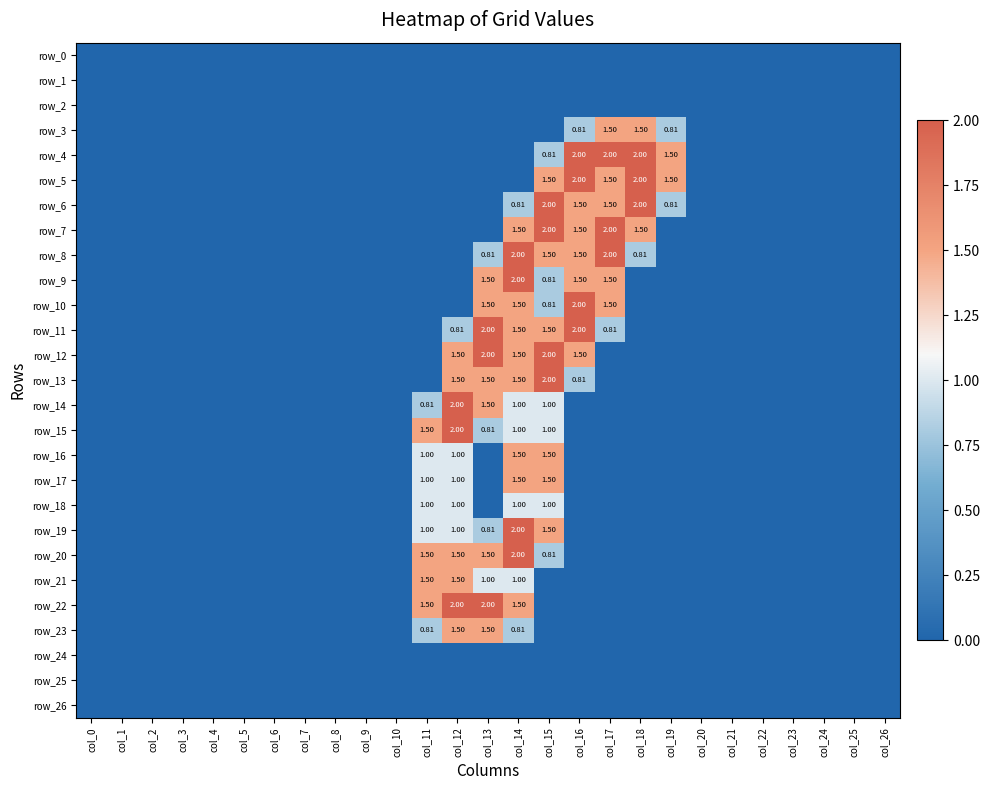

Is the value of row_17 at col_0 greater than the value of row_5 at col_19?

No